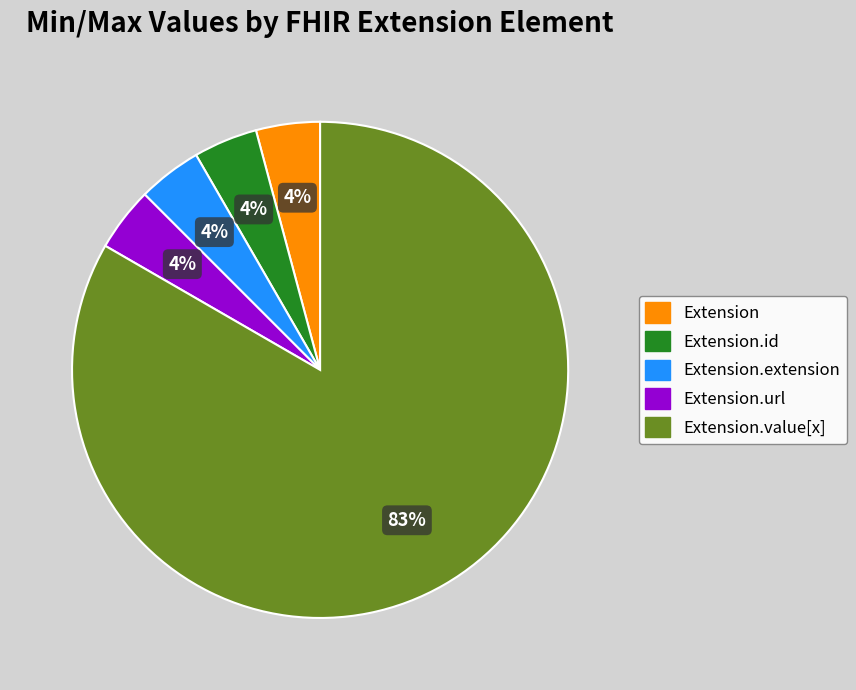

Count the number of slices in the pie.

5